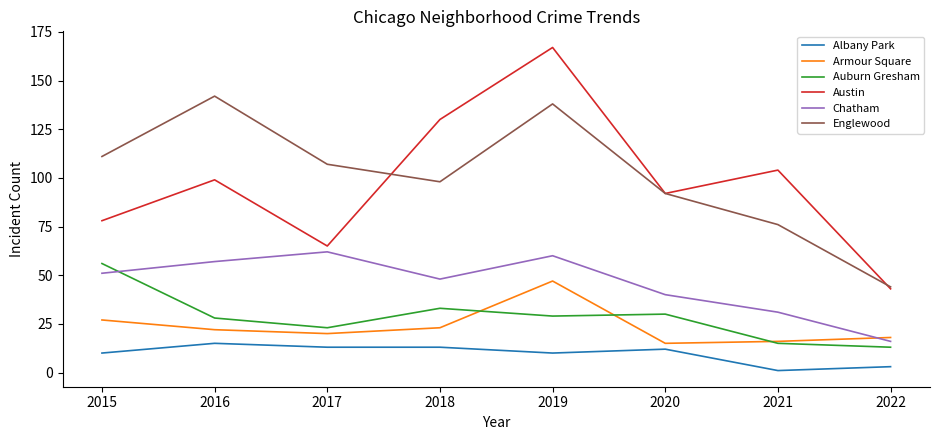

True or false: Albany Park has a value of 7 at 2017.

False